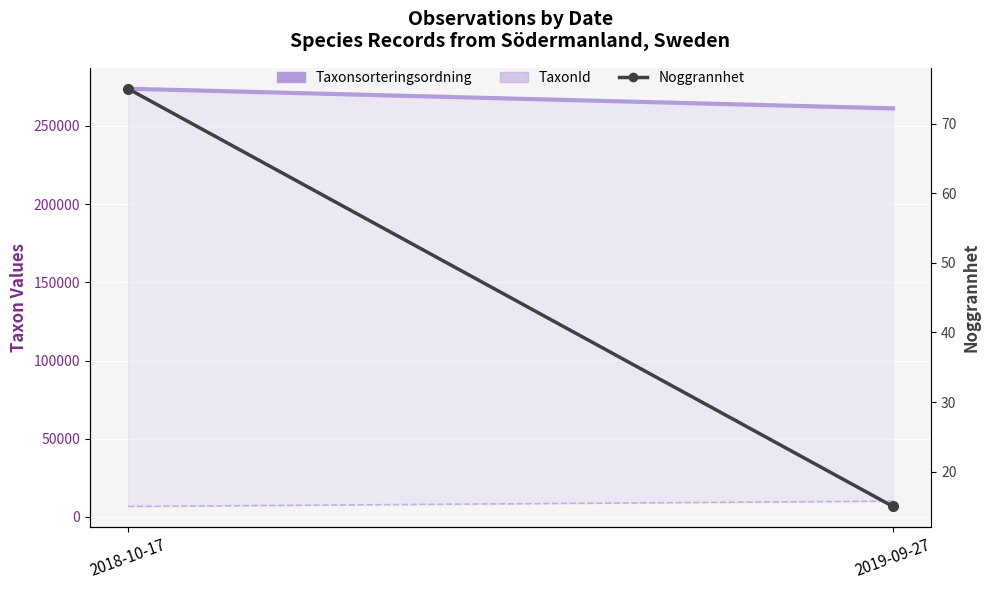

Is the value of TaxonId at 2019-09-27 greater than the value of Noggrannhet at 2018-10-17?

Yes